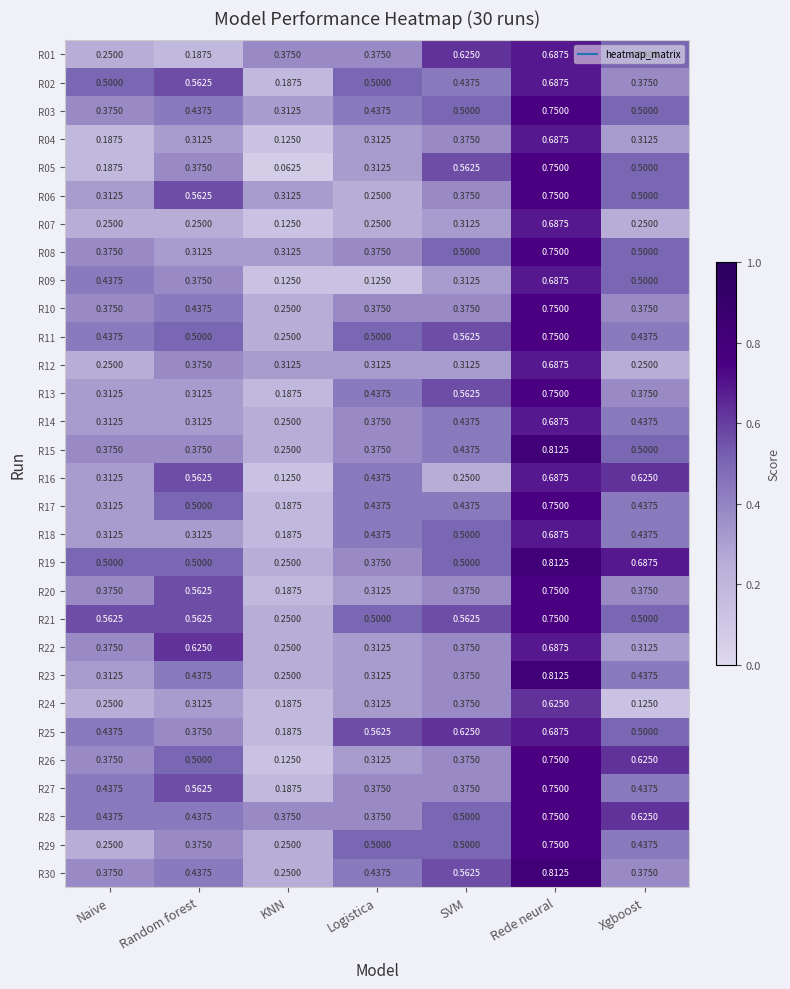

At which label does R30 reach its peak?

Rede neural